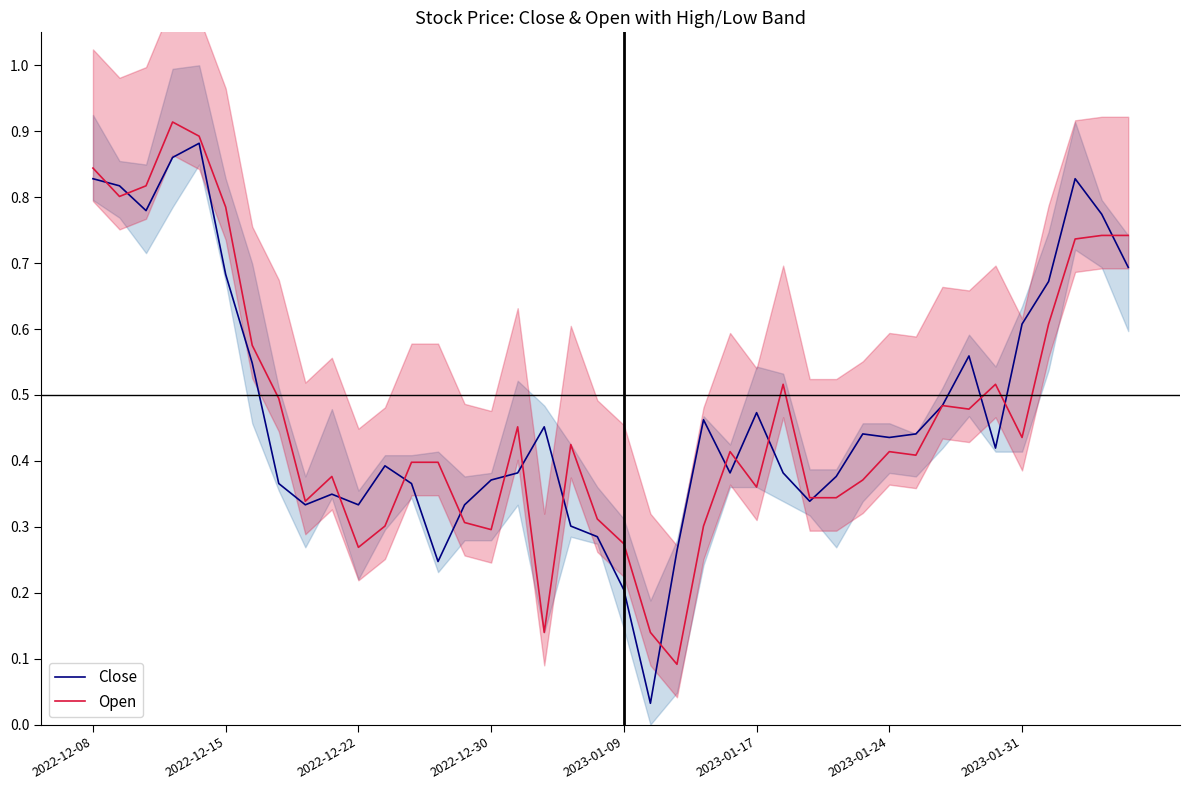

Does the chart display data point markers on the line(s)?

No